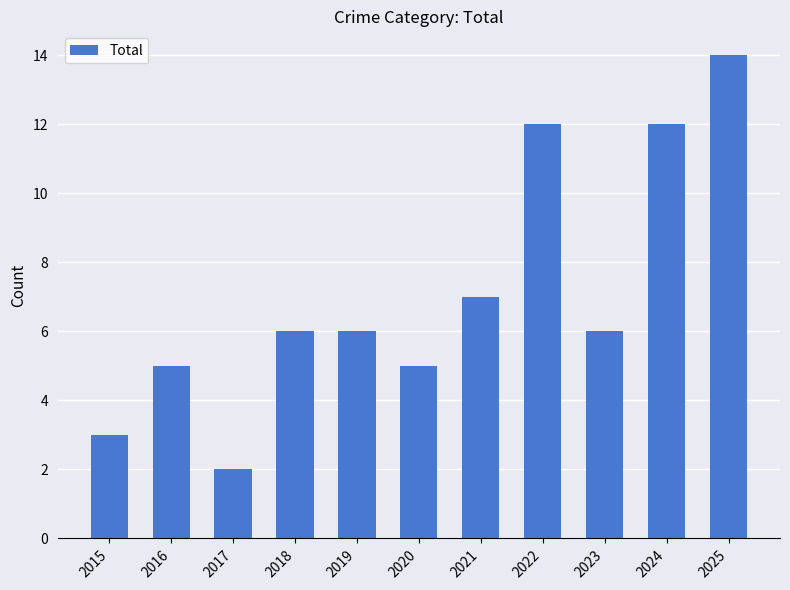

The chart shows a value of 1 at 2017. True or false?

False